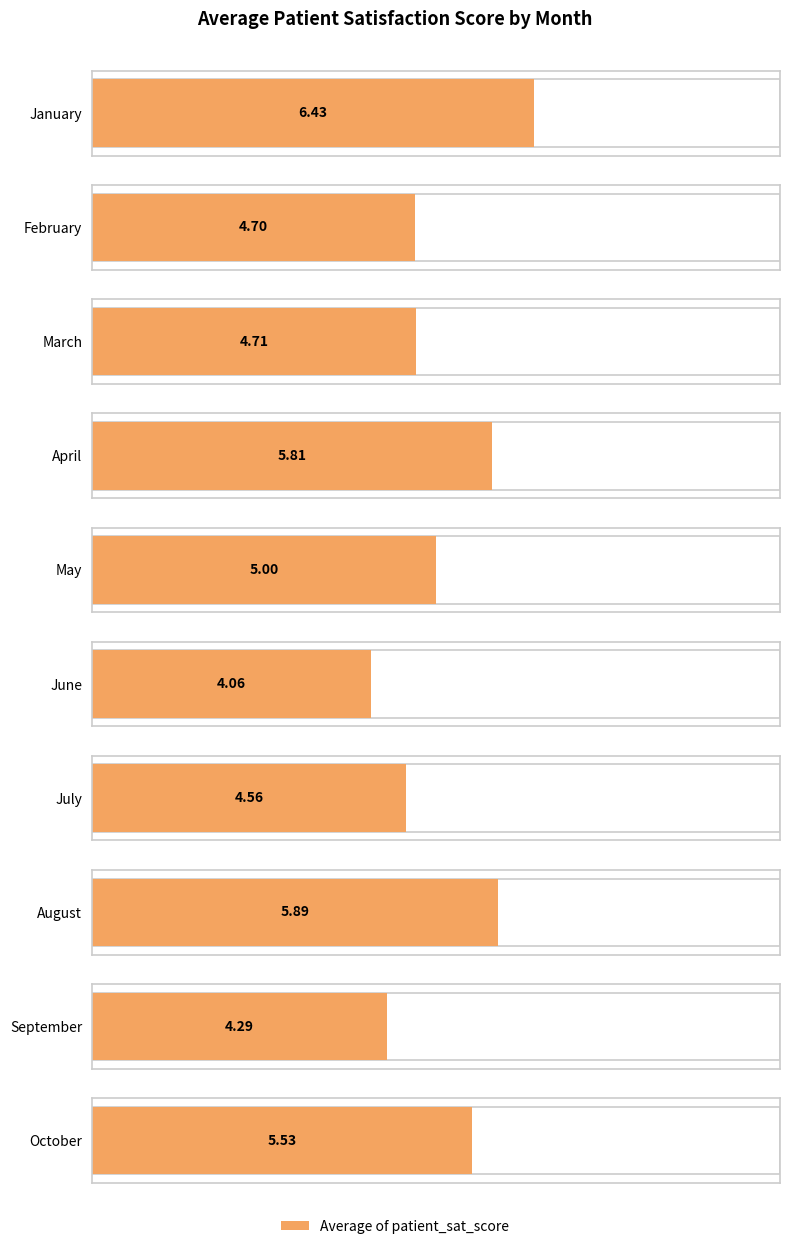

Reading right to left, extract all data points from this chart.

October=5.5	September=4.3	August=5.9	July=4.6	June=4.1	May=5.0	April=5.8	March=4.7	February=4.7	January=6.4